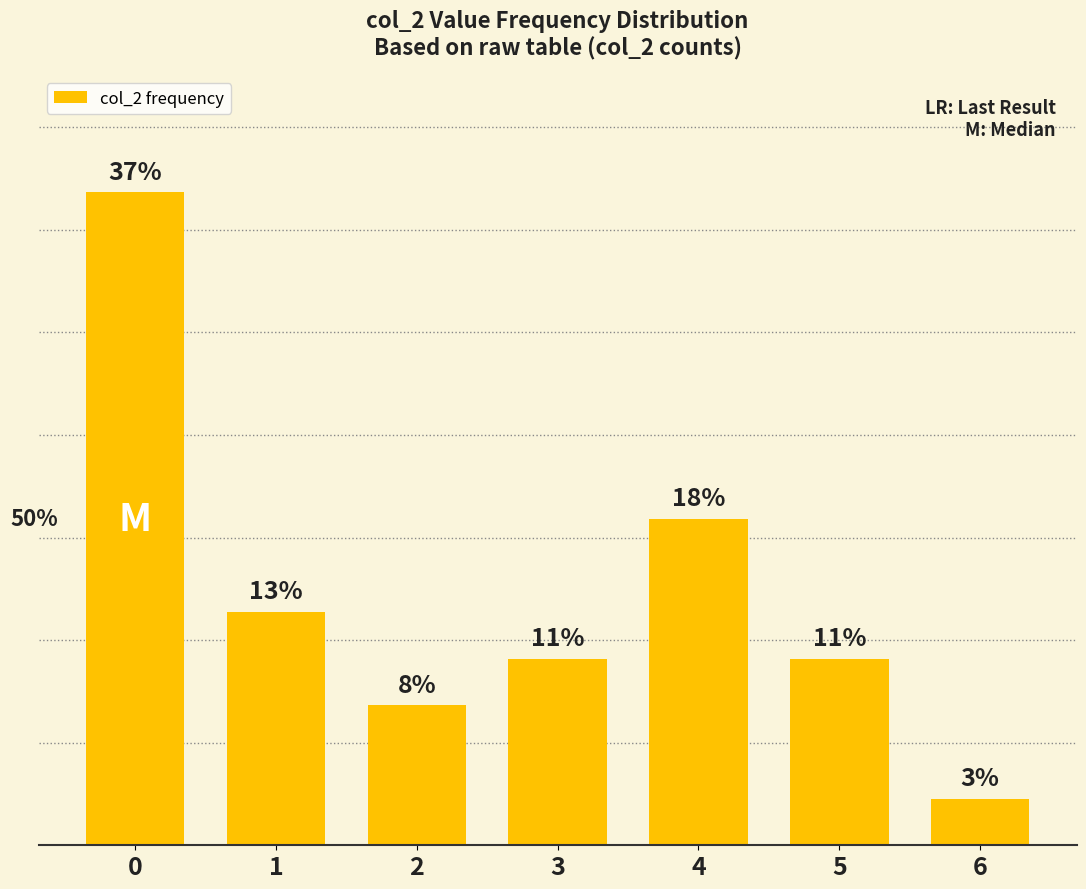

Are the bars horizontal?

No